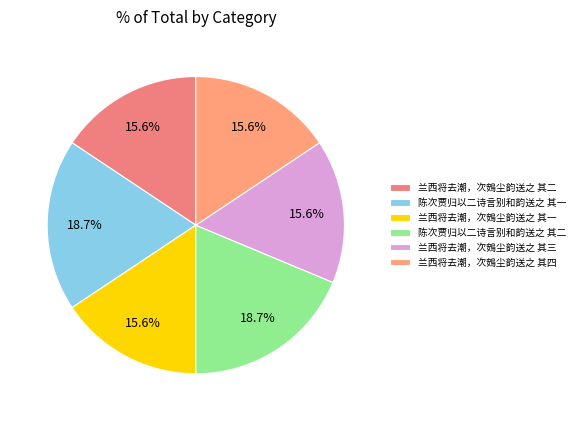

Count the number of slices in the pie.

6